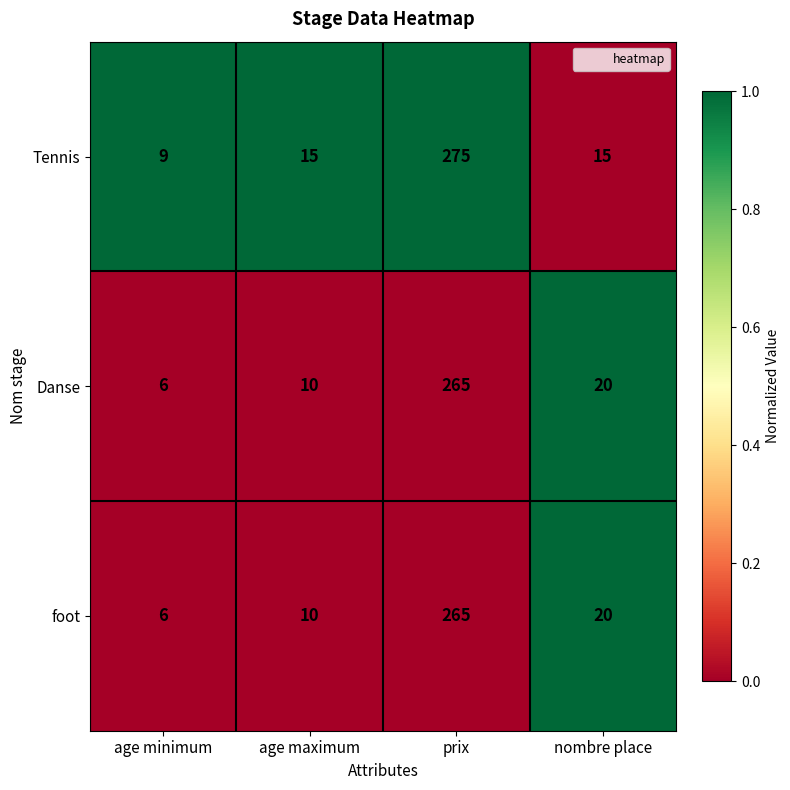

What is the total value across all series at age maximum?

35